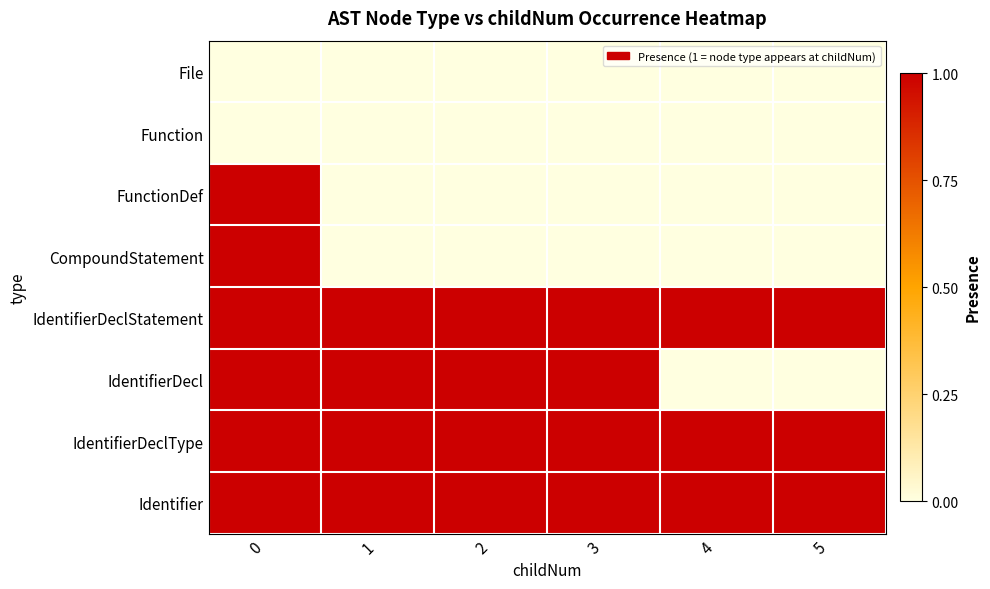

Rank the series by their maximum value, from highest to lowest.

FunctionDef, CompoundStatement, IdentifierDeclStatement, IdentifierDecl, IdentifierDeclType, Identifier, File, Function